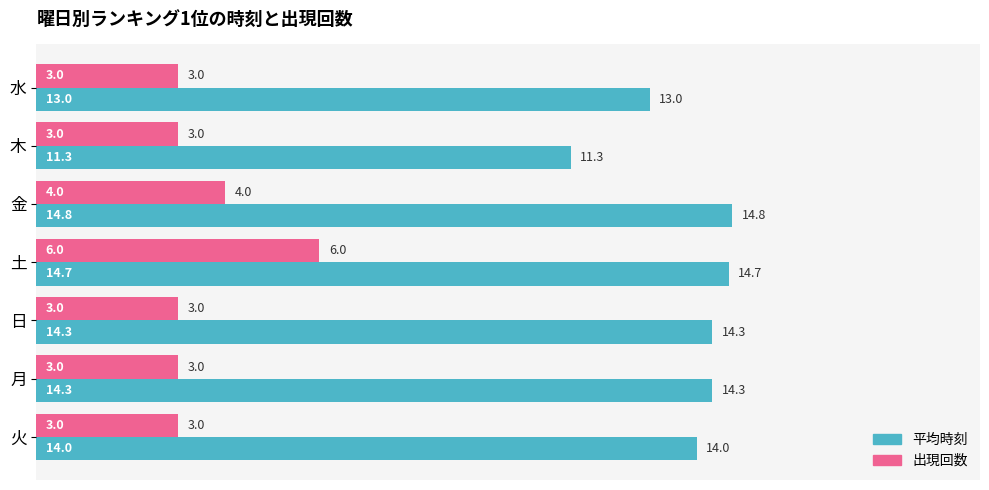

Which series has the largest range (max minus min)?

平均時刻